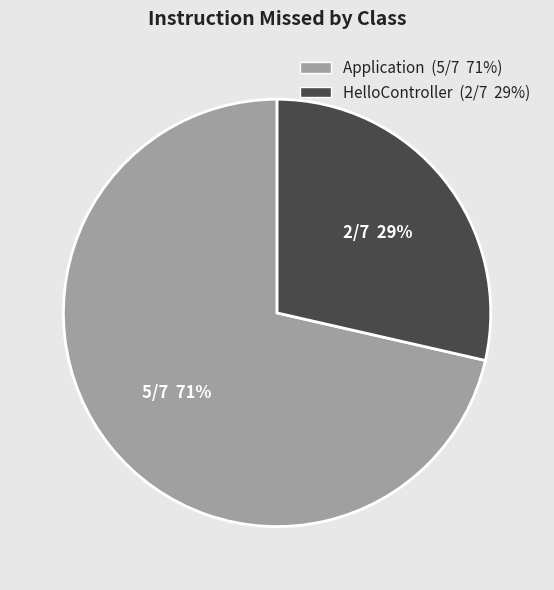

Which slice is the smallest?

2/7 29%